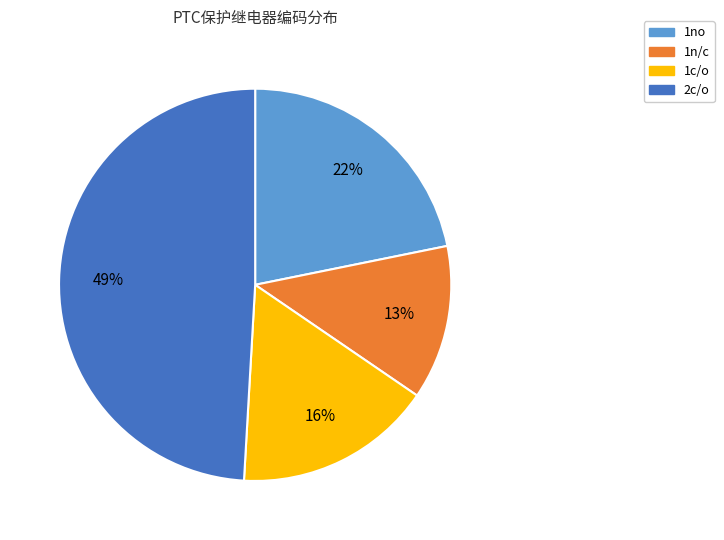

Count the number of slices in the pie.

4